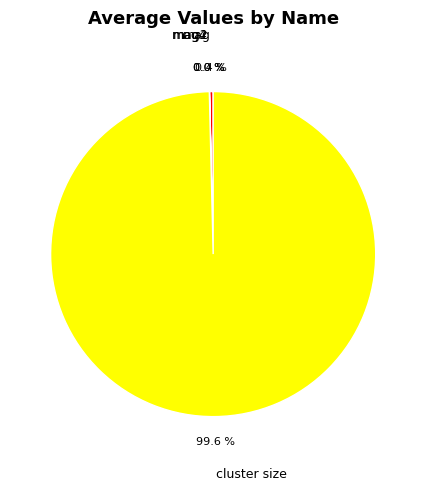

Which slice is the largest?

cluster size